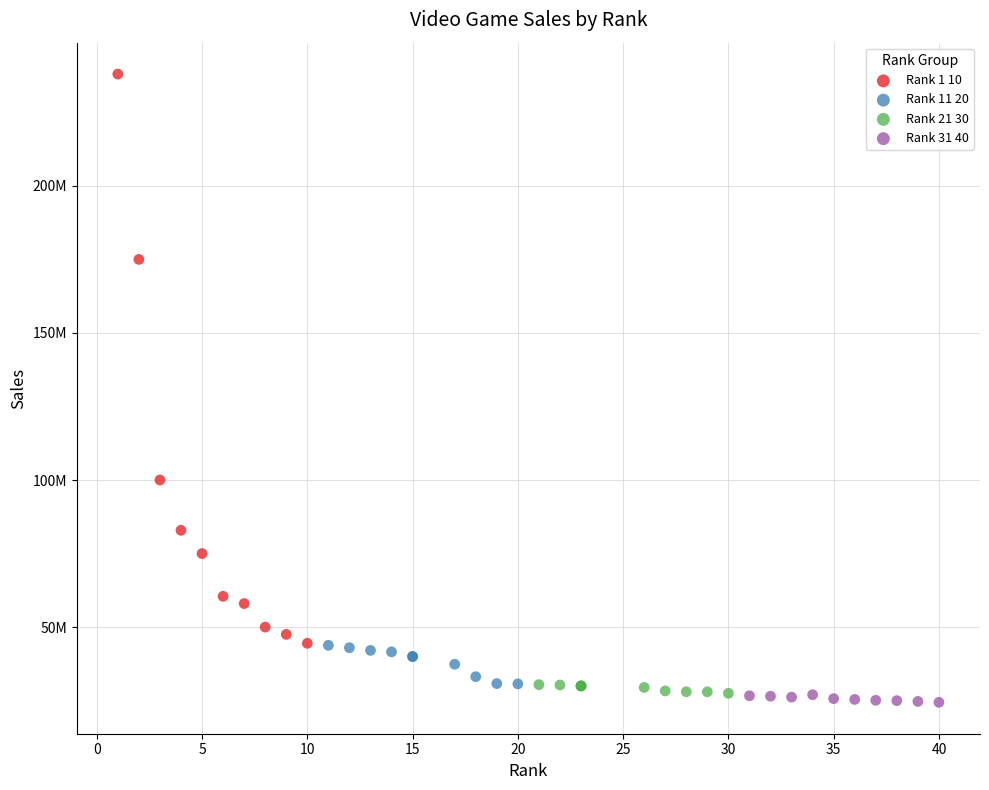

What are all the series names shown in the legend?

Rank 1 10, Rank 11 20, Rank 21 30, Rank 31 40